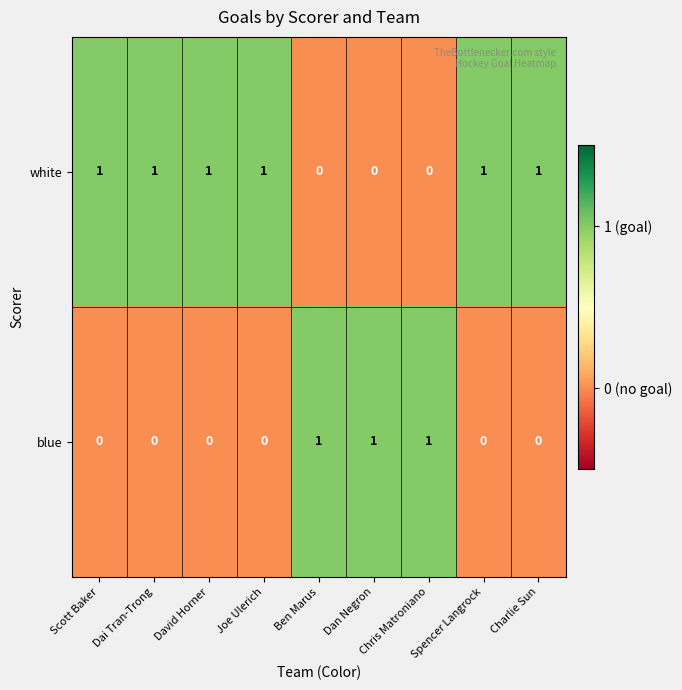

What is the sum of all white values?

6